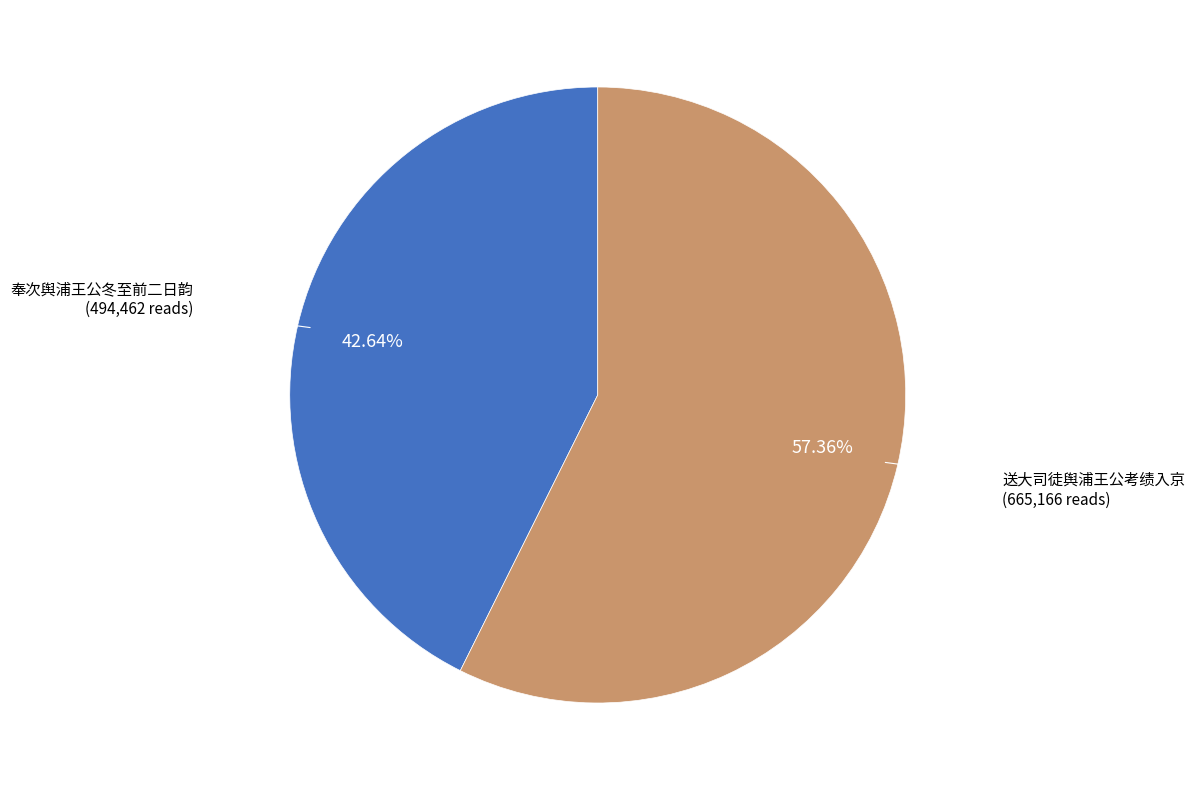

Does any single category account for the majority?

Yes